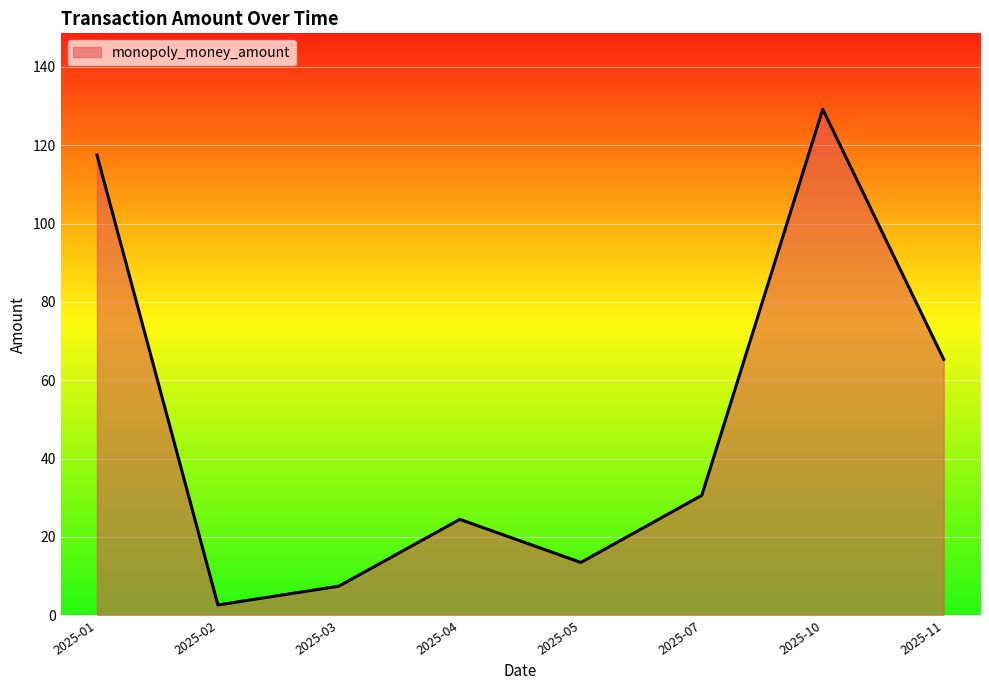

What is the greatest value displayed?

129.2